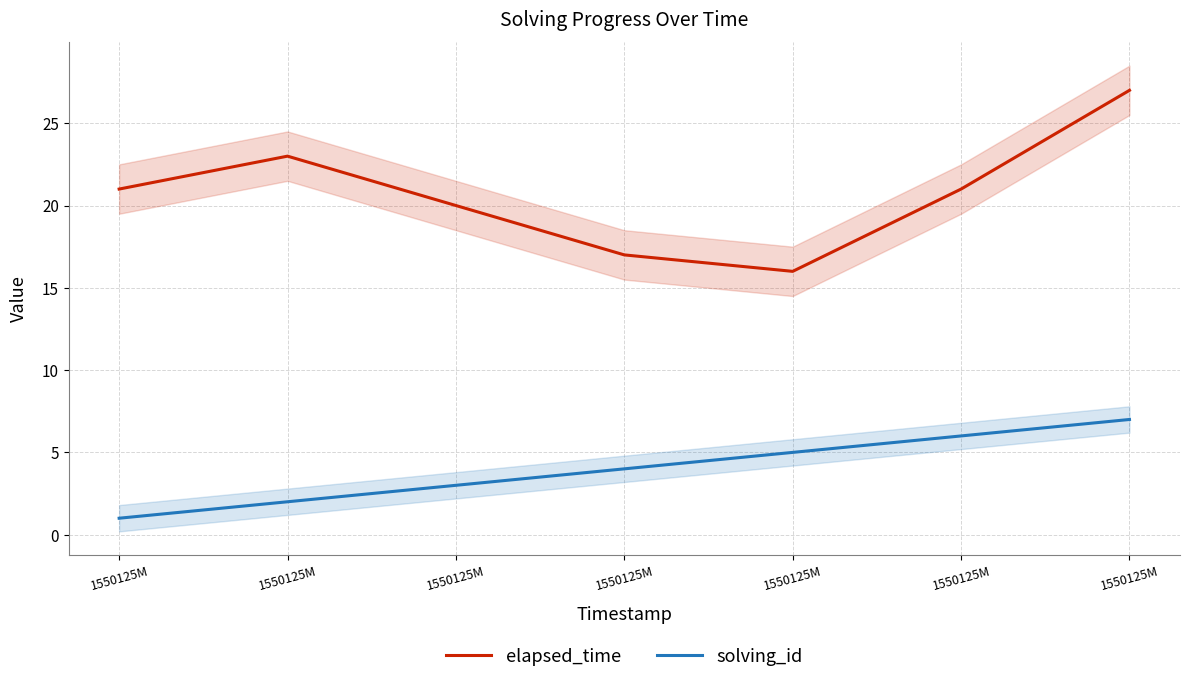

Where is the first local maximum for elapsed_time?

1550125M